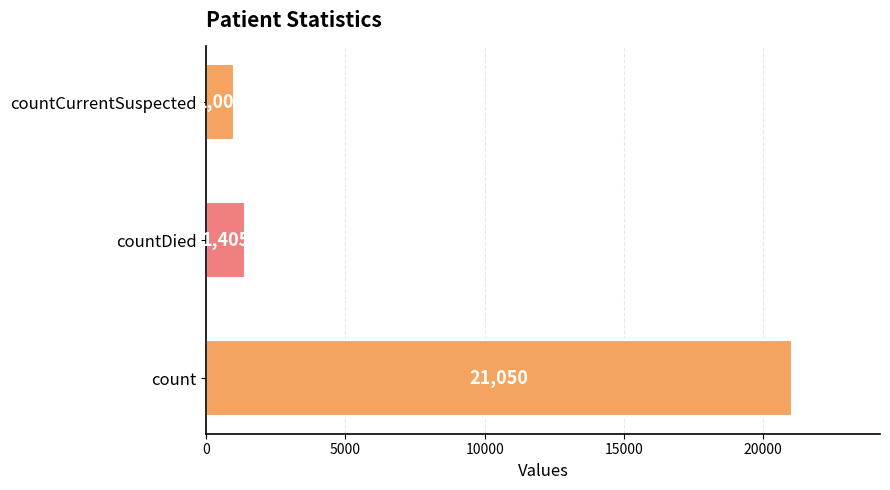

Where is the data nearest to the value 11028?

countDied